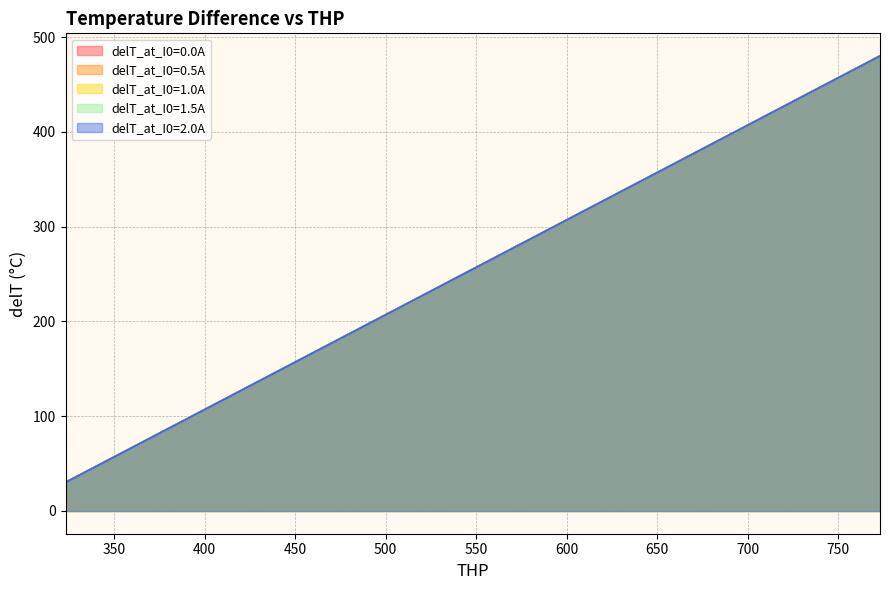

What is the difference between the delT_at_I0=1.0A values at 523.15 and 473.15?

50.0